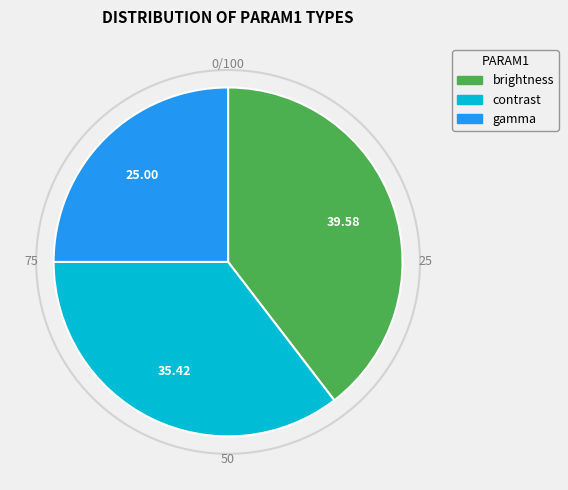

What is the largest slice in the pie chart?

brightness